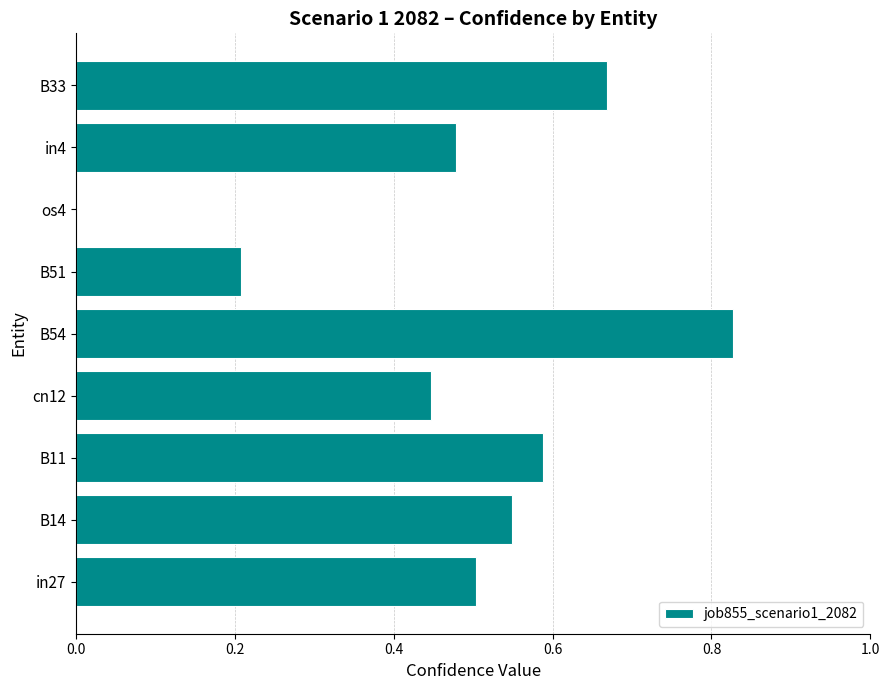

True or false: the data shows 0.7 at in4.

False